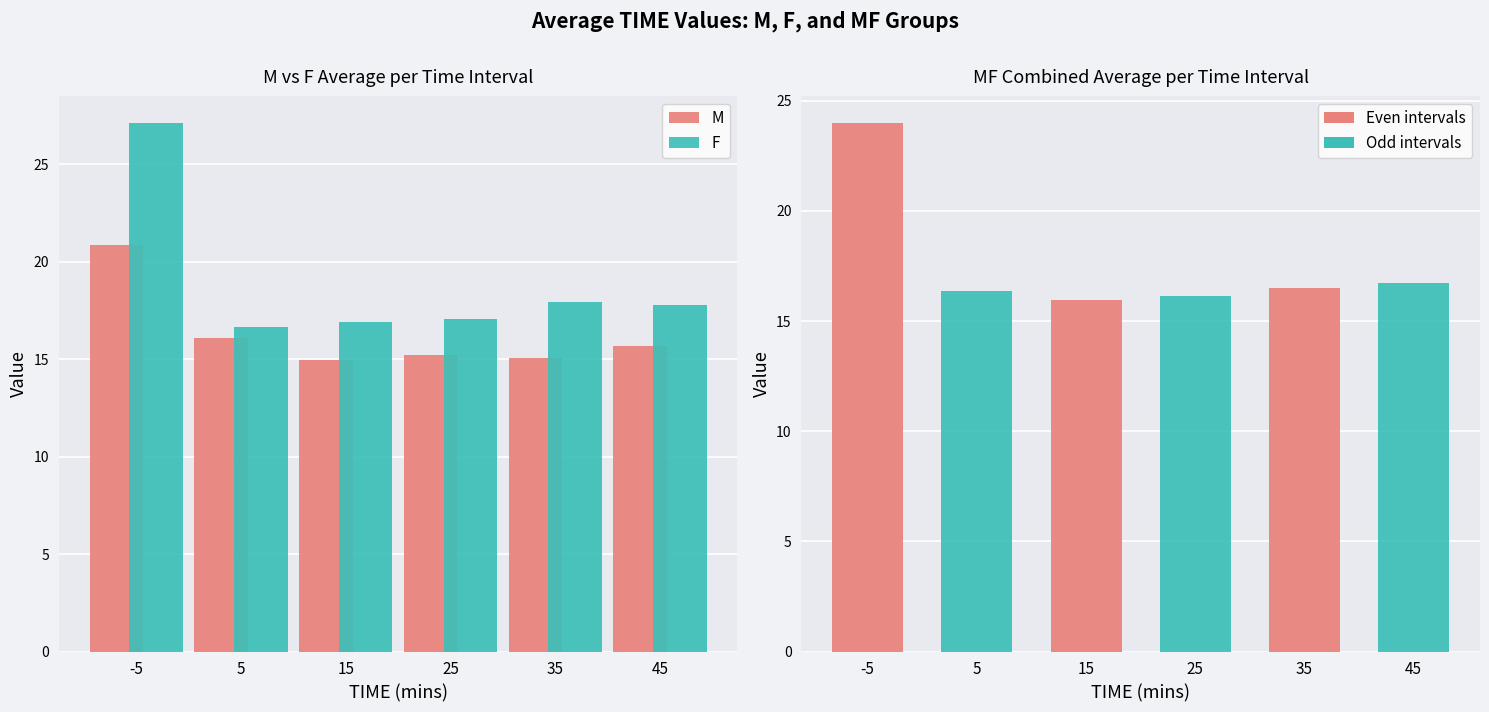

At which label does M first exceed 15?

-5